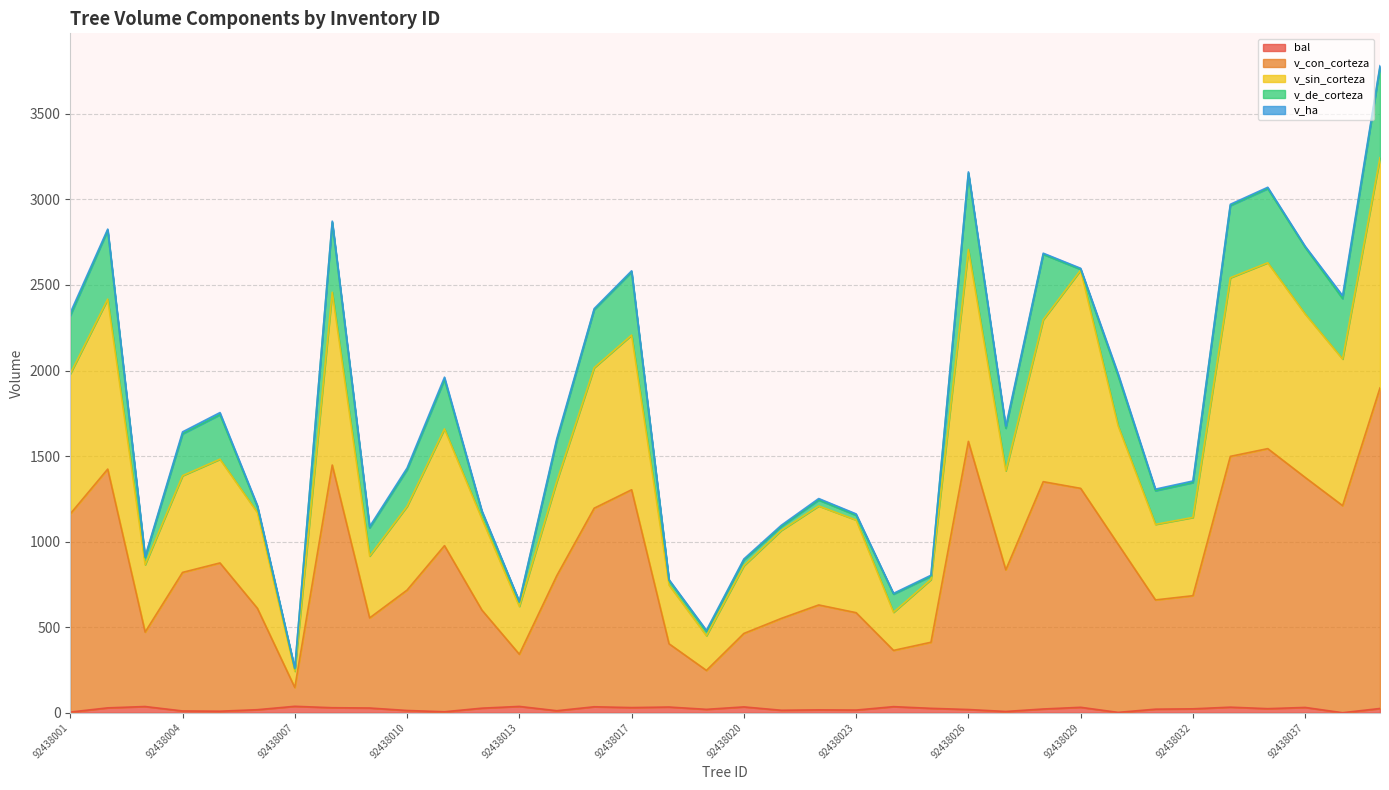

What is the value of the v_sin_corteza point at the 30th from the left?

1100.8